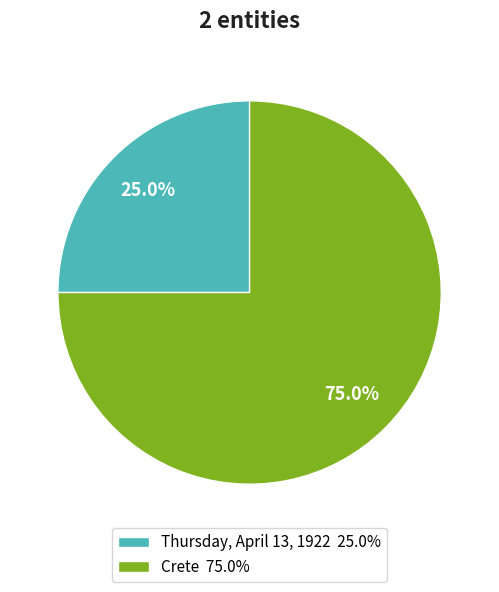

Does Crete account for over 50% of the chart?

Yes